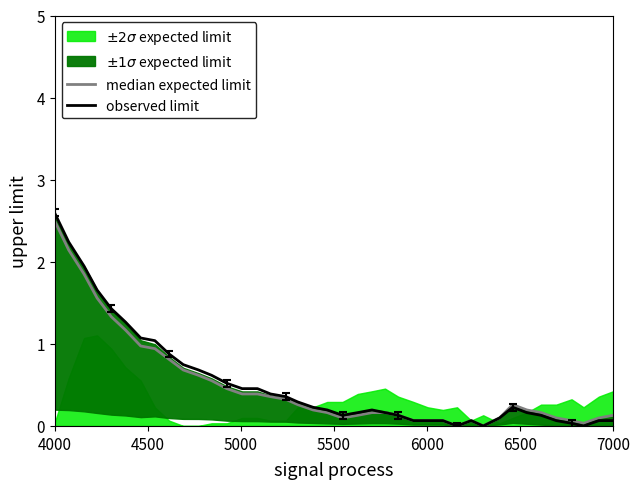

What is the highest value of the observed limit series?

2.6